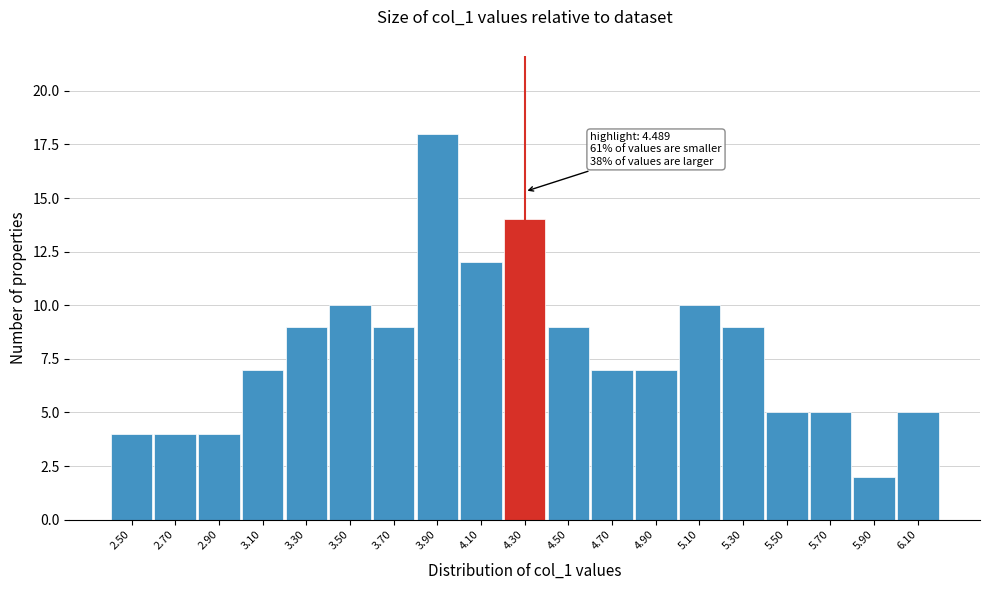

Reading right to left, transcribe all the data shown in this chart.

6.10=5	5.90=2	5.70=5	5.50=5	5.30=9	5.10=10	4.90=7	4.70=7	4.50=9	4.30=14	4.10=12	3.90=18	3.70=9	3.50=10	3.30=9	3.10=7	2.90=4	2.70=4	2.50=4